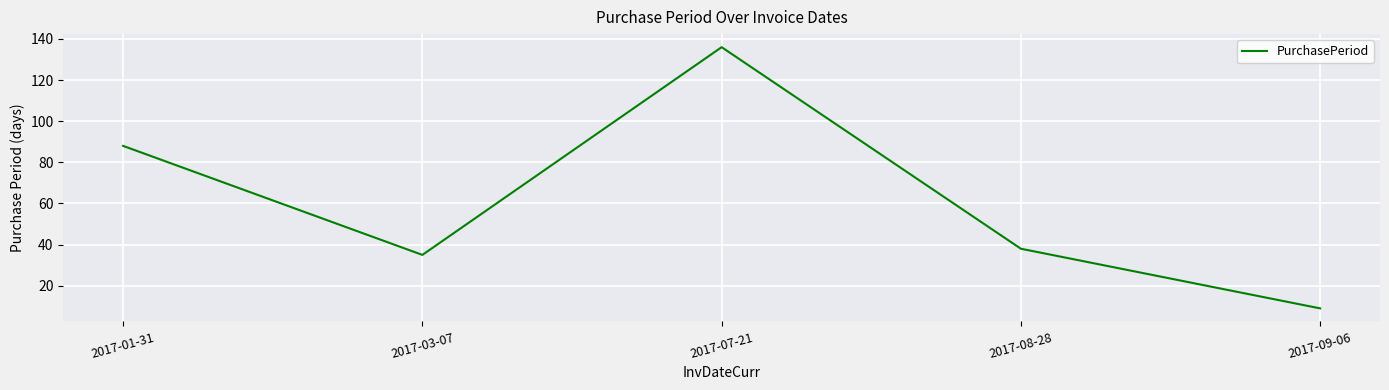

Between 2017-01-31 and 2017-08-28, which is larger?

2017-01-31